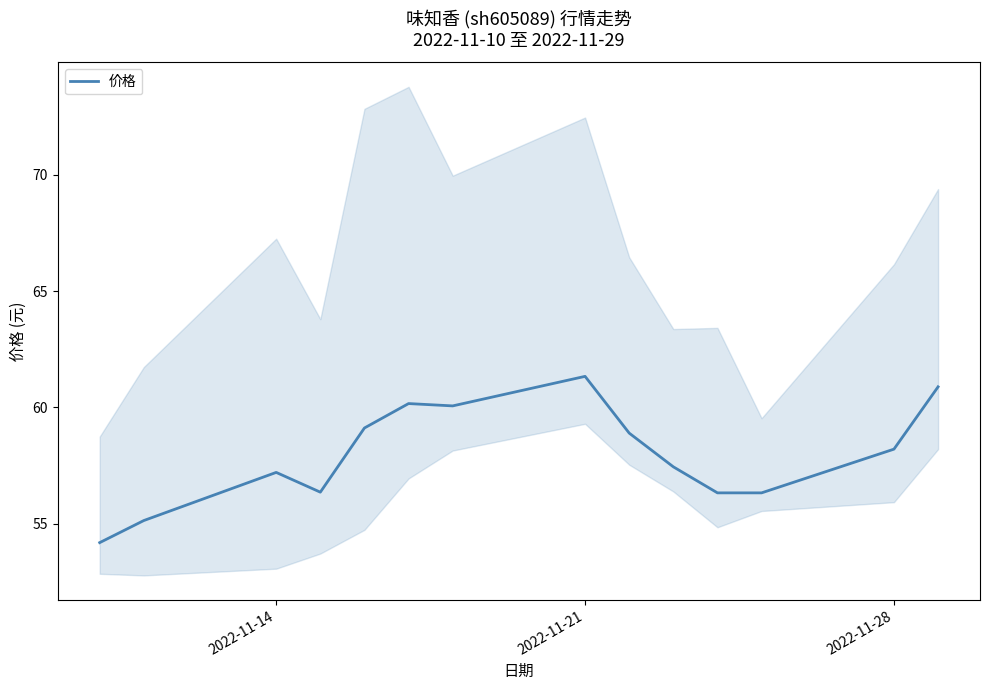

How many lines are shown in the chart?

1